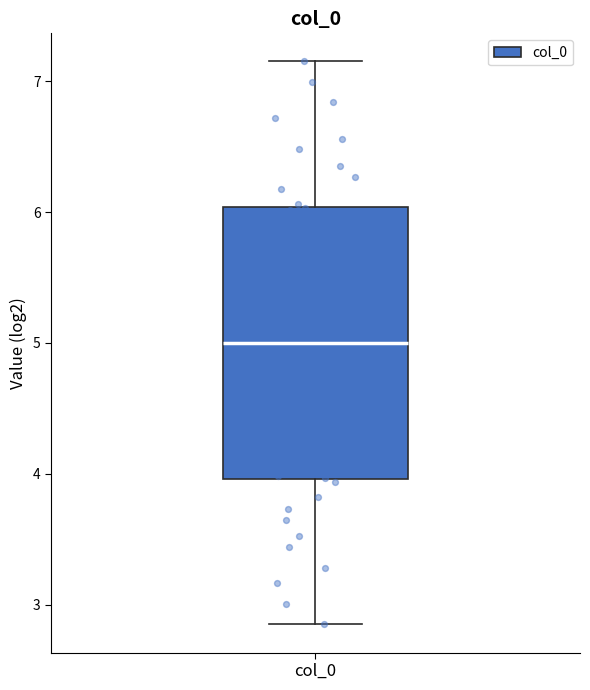

Where does the upper whisker of the box for col_0 end on the y-axis? The values are not printed on the chart, so give them approximately, as read against the axis.

7.2